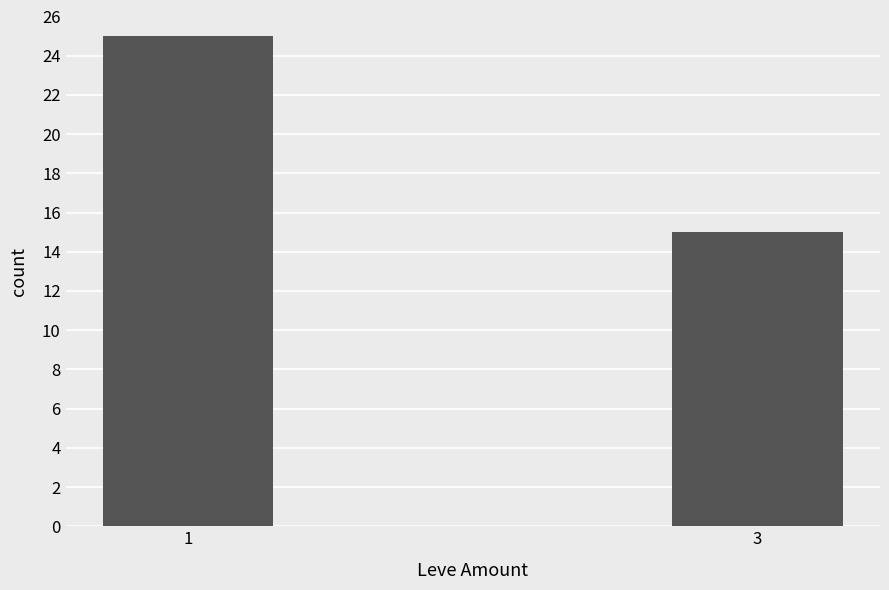

Does the chart contain any negative values?

No